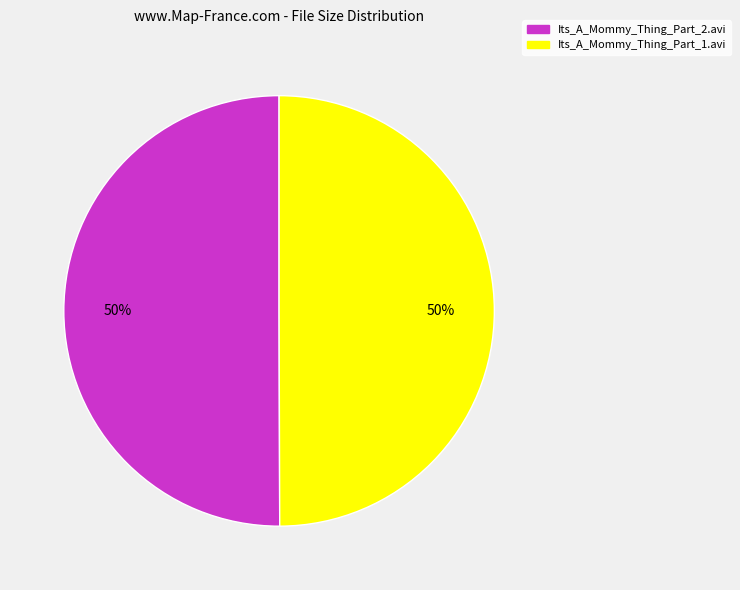

Approximately how many times larger is the value at Its_A_Mommy_Thing_Part_1.avi compared to Its_A_Mommy_Thing_Part_2.avi?

1.0